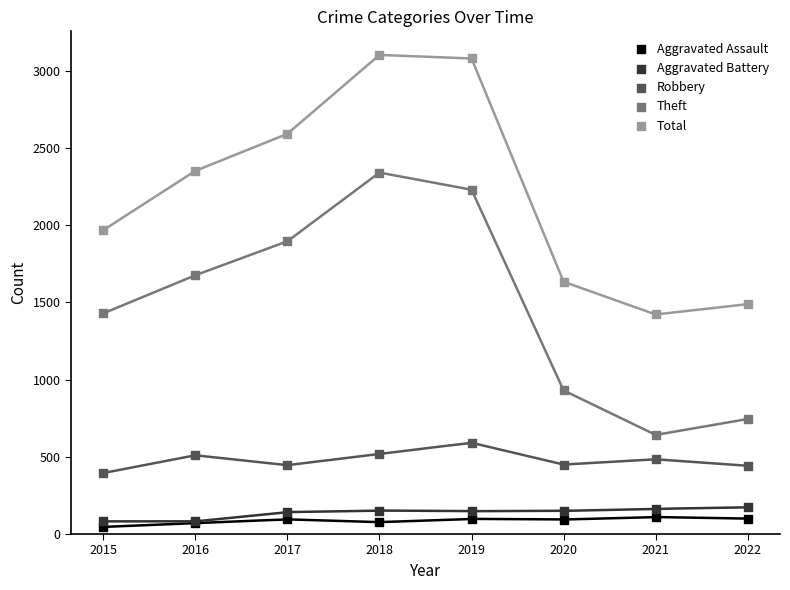

Which series reaches the minimum Y coordinate?

Aggravated Assault